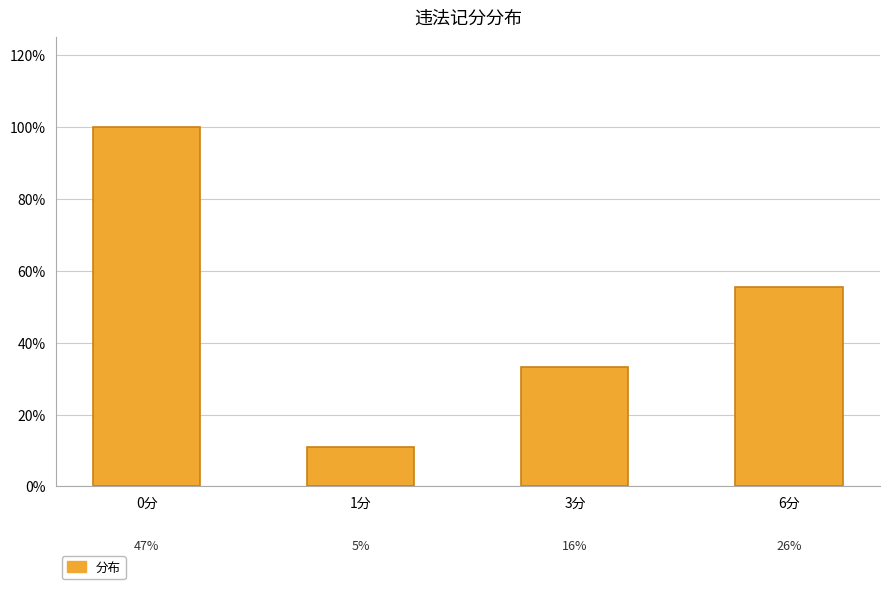

The value at 6分 is 0.6. True or false?

True